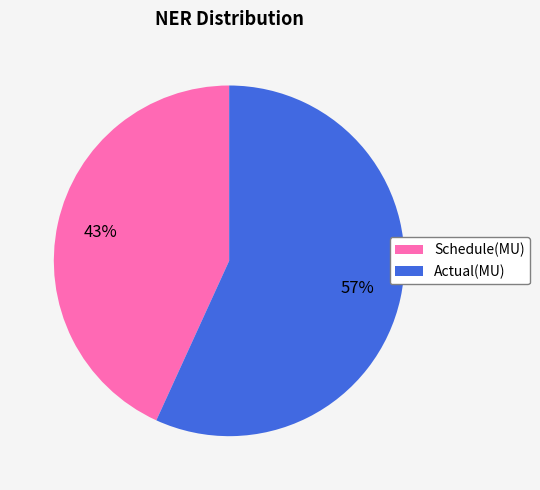

The Actual(MU) slice represents 45% of the pie. True or false?

False